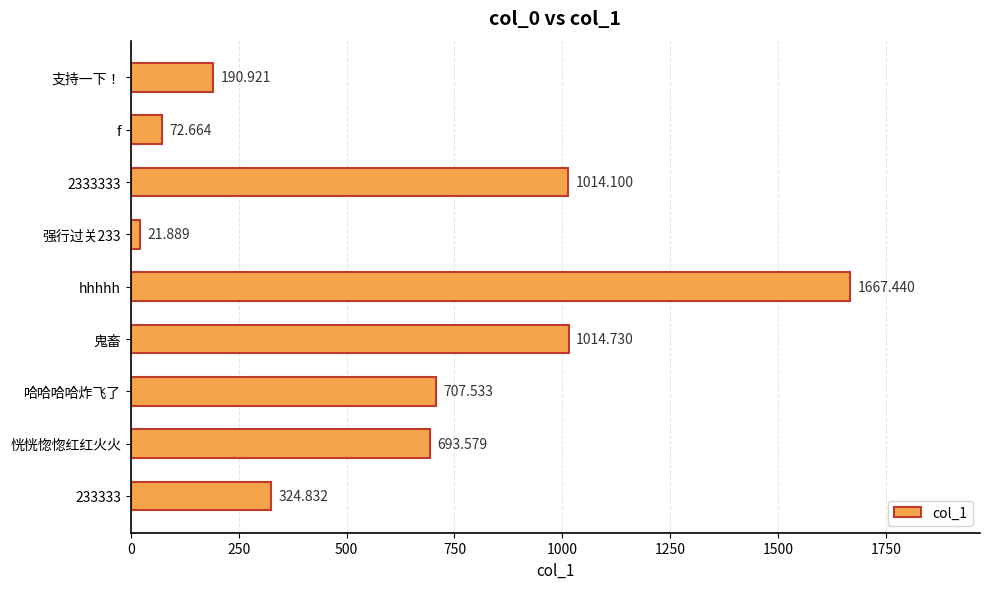

At which label is the value closest to 844?

哈哈哈哈炸飞了